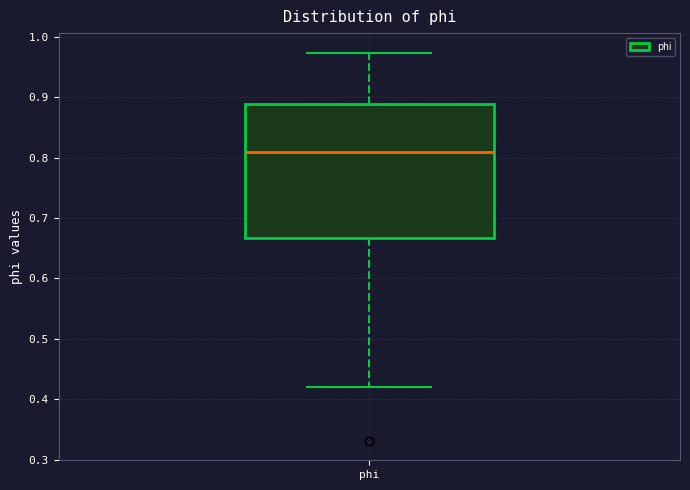

Where does the median line of the box for phi sit on the y-axis? The values are not printed on the chart, so give them approximately, as read against the axis.

0.81